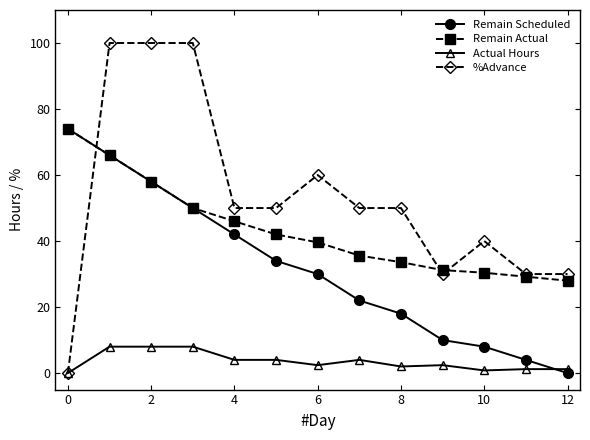

True or false: %Advance has more than 1 interior local peaks.

True